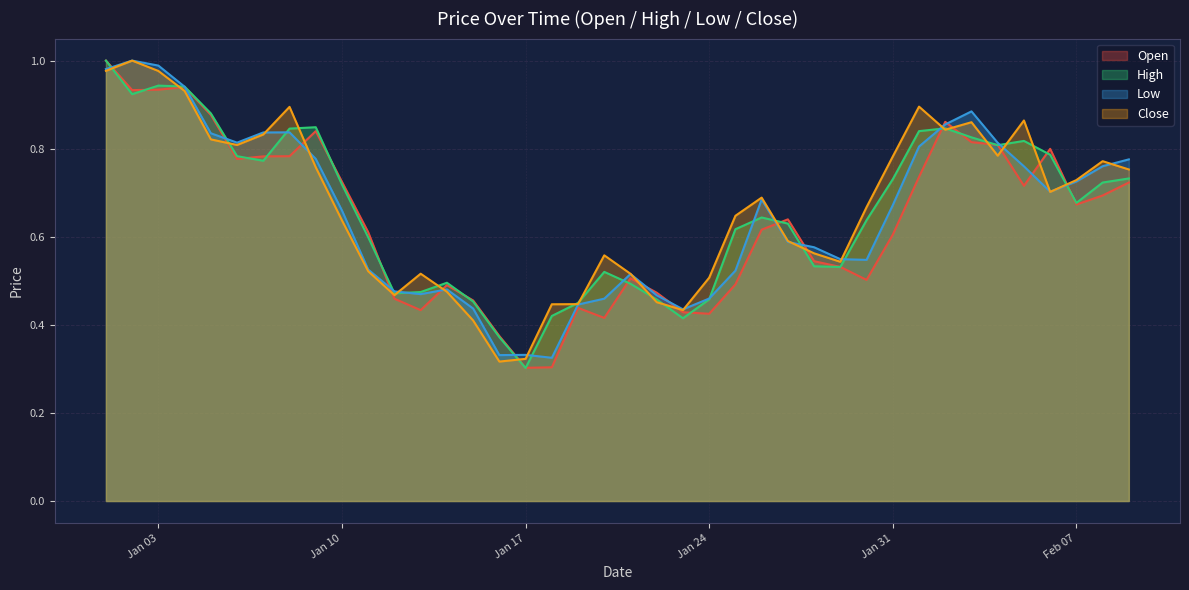

Reading left to right, what are all the values shown in this chart?

Open: 1.0	0.9	0.9	0.9	0.9	0.8	0.8	0.8	0.8	0.7	0.6	0.5	0.4	0.5	0.5	0.4	0.3	0.3	0.4	0.4	0.5	0.5	0.4	0.4	0.5	0.6	0.6	0.5	0.5	0.5	0.6	0.7	0.9	0.8	0.8	0.7	0.8	0.7	0.7	0.7
High: 1.0	0.9	0.9	0.9	0.9	0.8	0.8	0.8	0.8	0.7	0.6	0.5	0.5	0.5	0.5	0.4	0.3	0.4	0.4	0.5	0.5	0.5	0.4	0.5	0.6	0.6	0.6	0.5	0.5	0.6	0.7	0.8	0.8	0.8	0.8	0.8	0.8	0.7	0.7	0.7
Low: 1.0	1.0	1.0	0.9	0.8	0.8	0.8	0.8	0.8	0.7	0.5	0.5	0.5	0.5	0.4	0.3	0.3	0.3	0.4	0.5	0.5	0.5	0.4	0.5	0.5	0.7	0.6	0.6	0.5	0.5	0.7	0.8	0.9	0.9	0.8	0.8	0.7	0.7	0.8	0.8
Close: 1.0	1.0	1.0	0.9	0.8	0.8	0.8	0.9	0.8	0.6	0.5	0.5	0.5	0.5	0.4	0.3	0.3	0.4	0.4	0.6	0.5	0.5	0.4	0.5	0.6	0.7	0.6	0.6	0.5	0.7	0.8	0.9	0.8	0.9	0.8	0.9	0.7	0.7	0.8	0.8